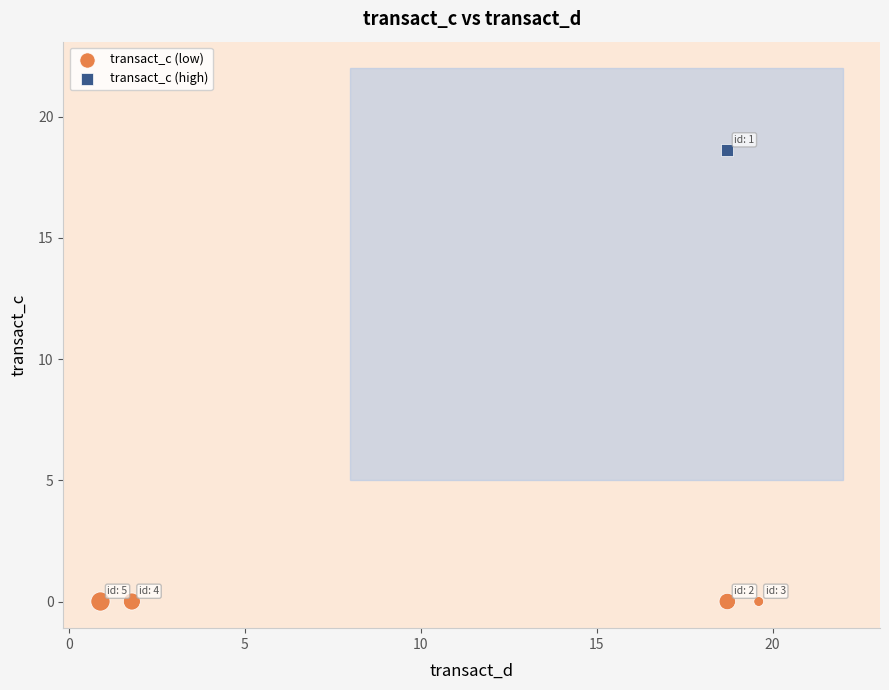

What are all the series names shown in the legend?

transact_c (low), transact_c (high)